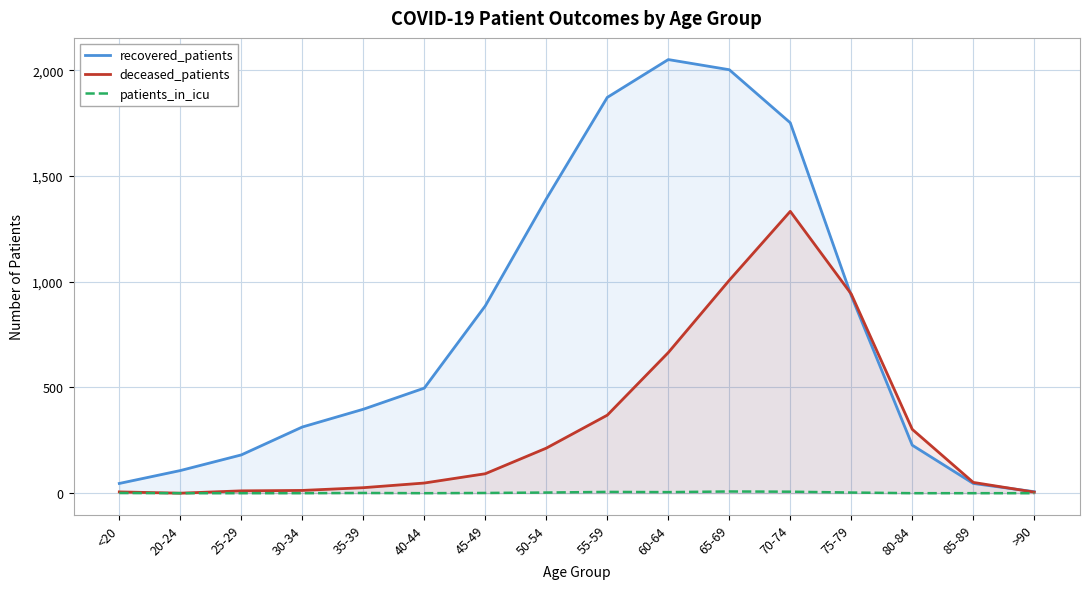

Does the chart have visible grid lines?

Yes